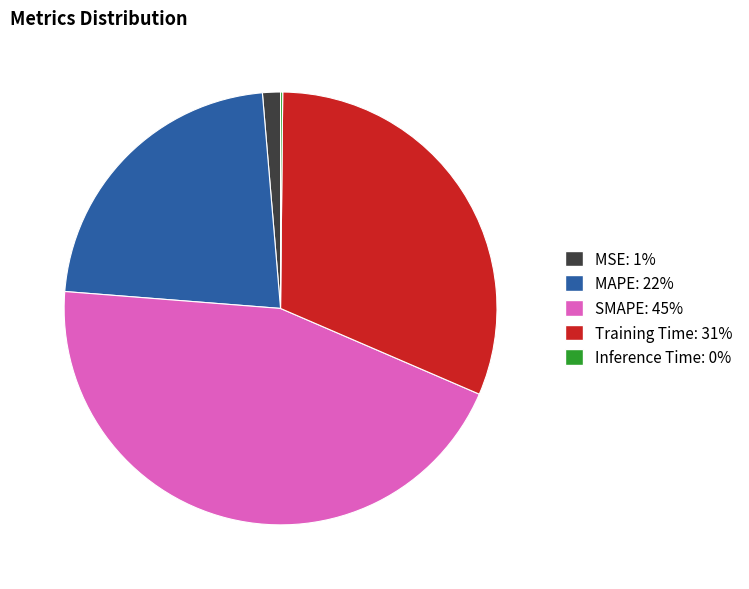

Is there any slice that represents more than half of the pie?

No